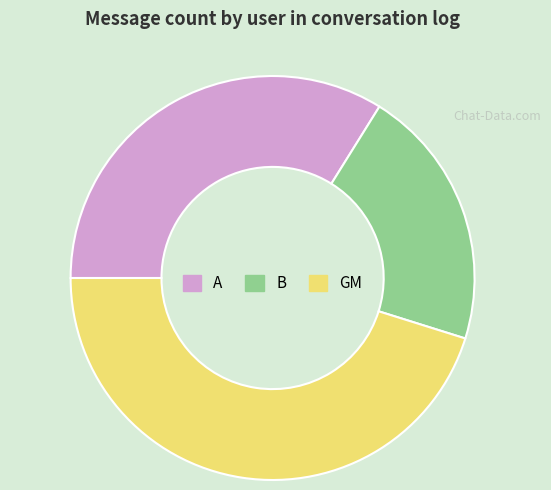

Between A and GM, which is larger?

GM